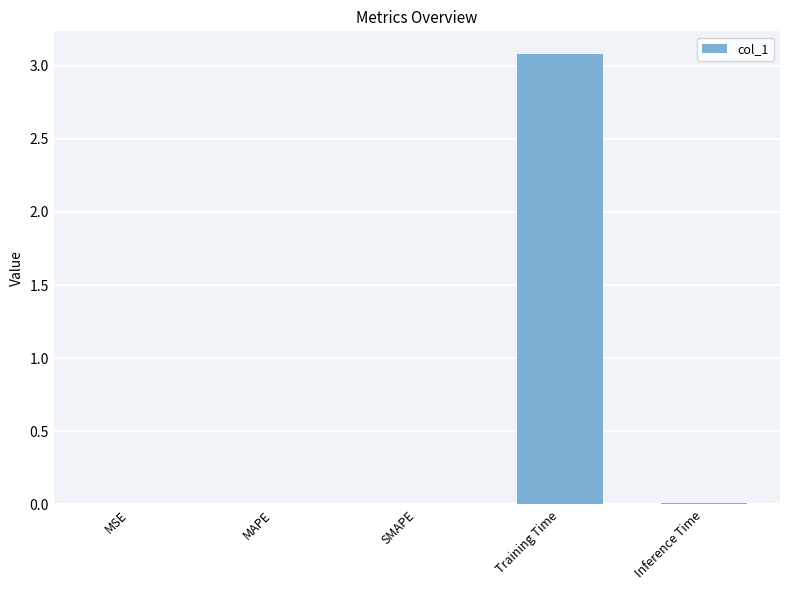

Read the value at Training Time.

3.1